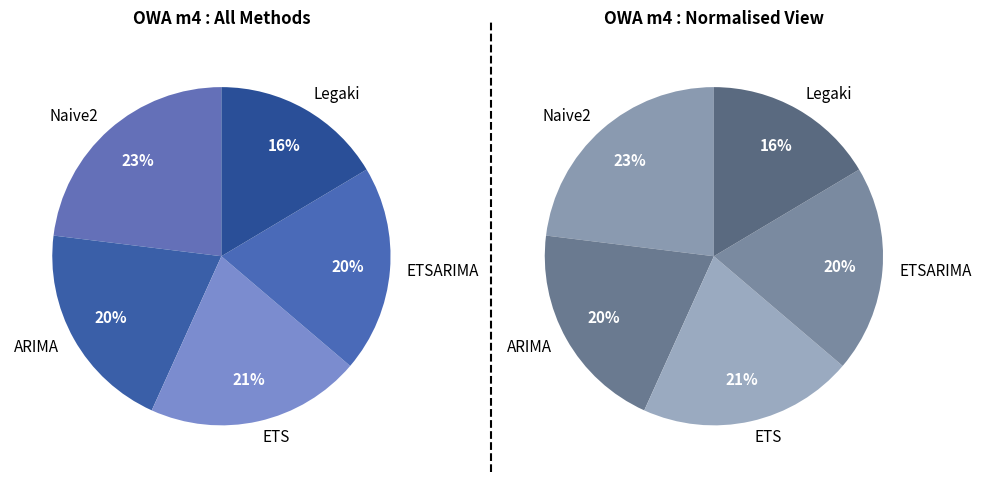

Rank the categories by value from highest to lowest.

Naive2, ETS, ARIMA, ETSARIMA, Legaki